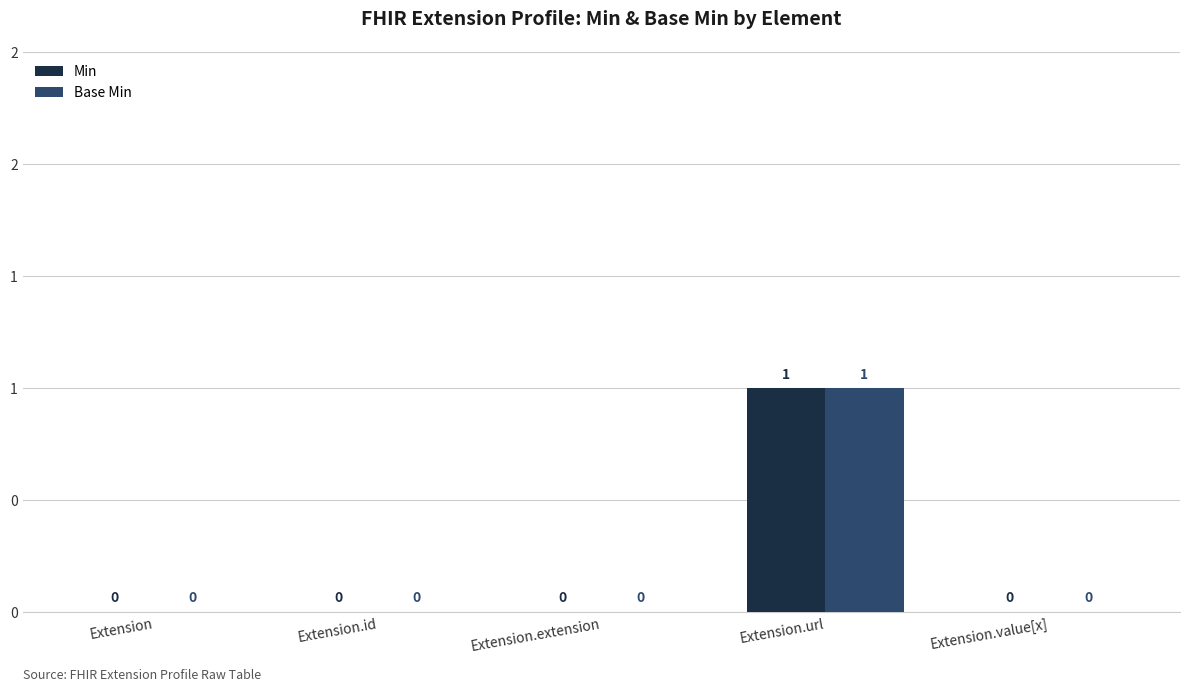

At which category does the chart reach its minimum across all series?

Extension